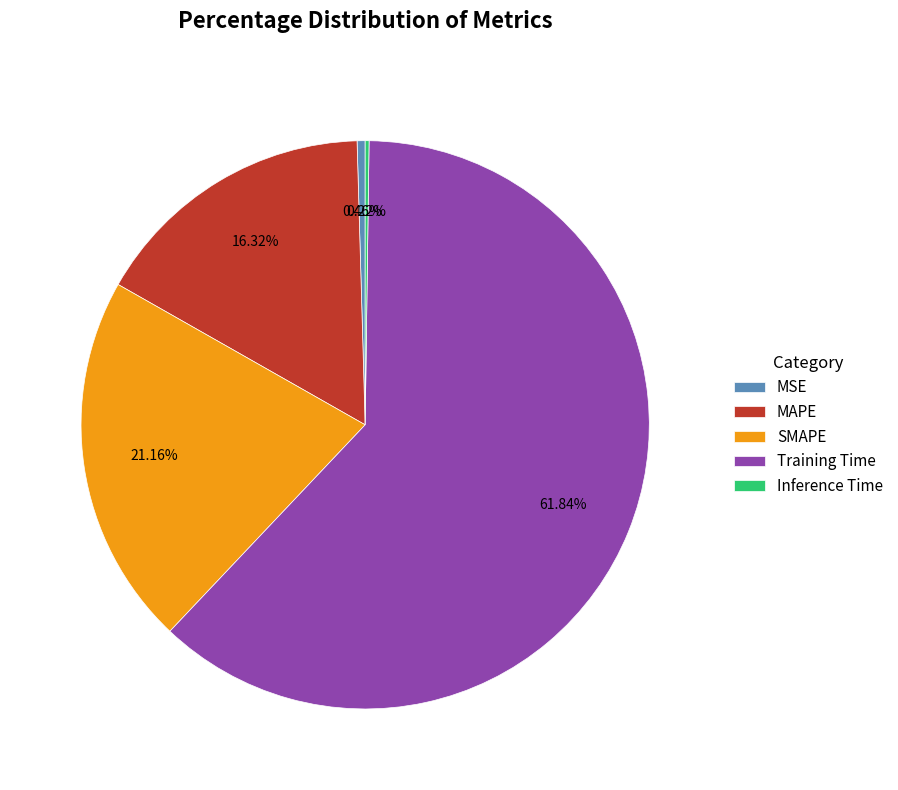

Is the sum of MAPE and SMAPE greater than half?

No